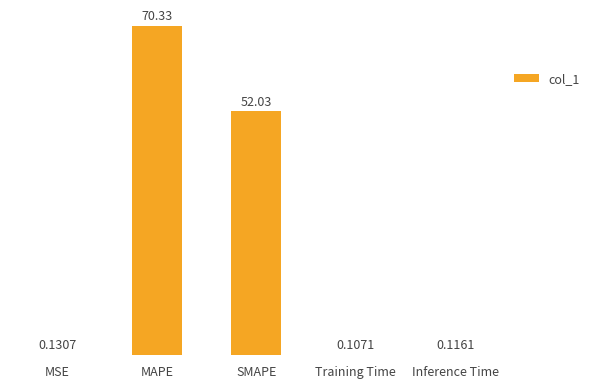

What is the sum of the values at MAPE and Training Time?

70.4